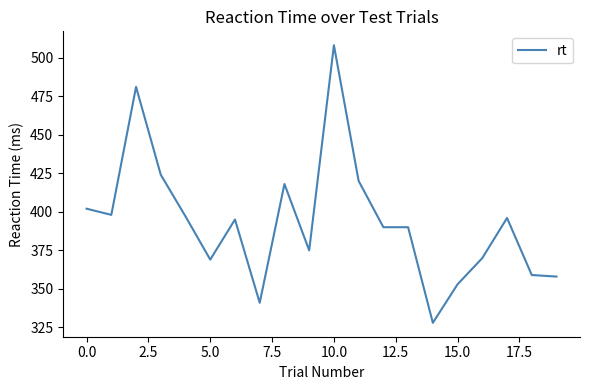

What is the maximum value shown in the chart?

508